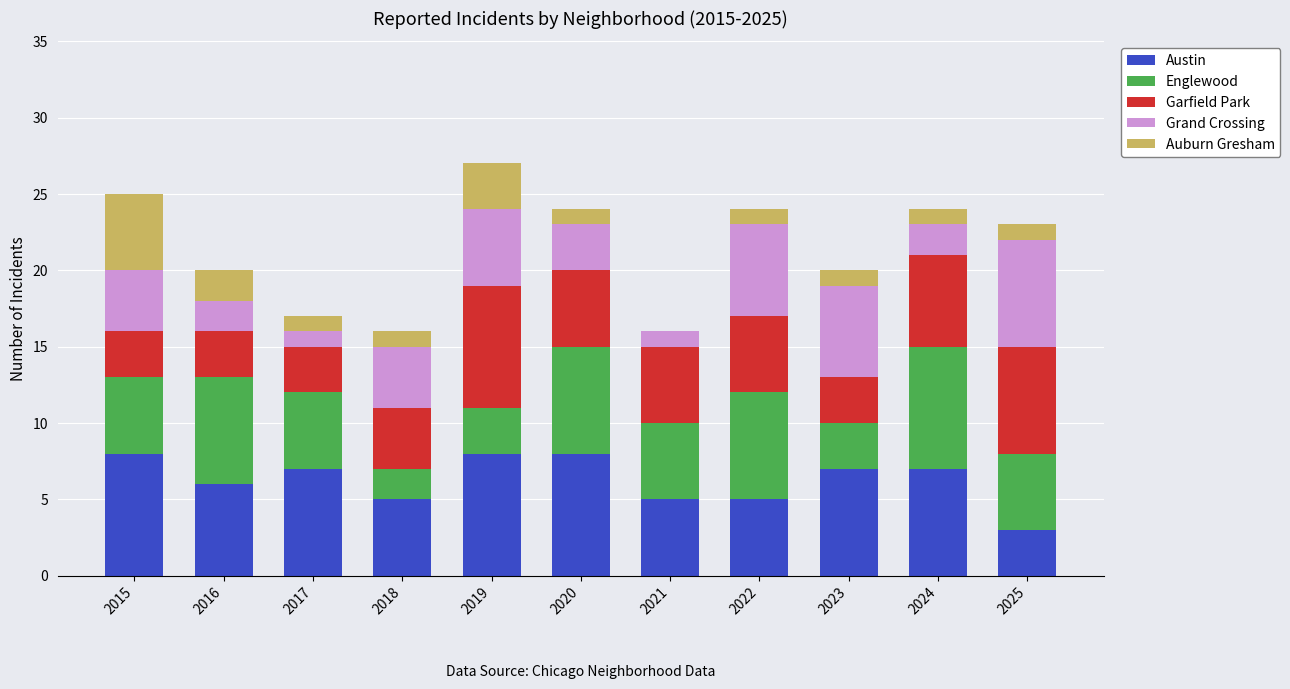

True or false: Austin has a value of 6 at 2016.

True